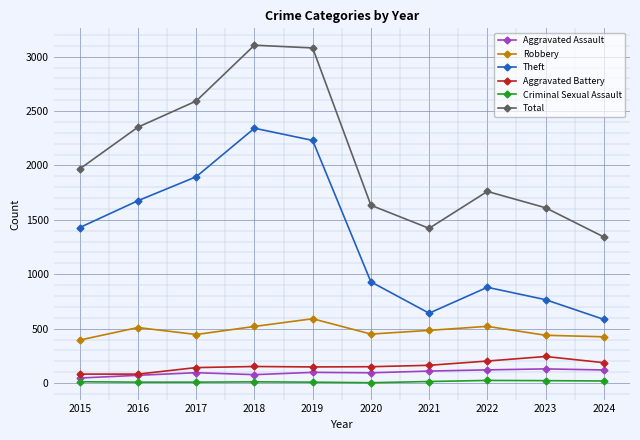

True or false: Robbery has a value of 446 at 2017.

True